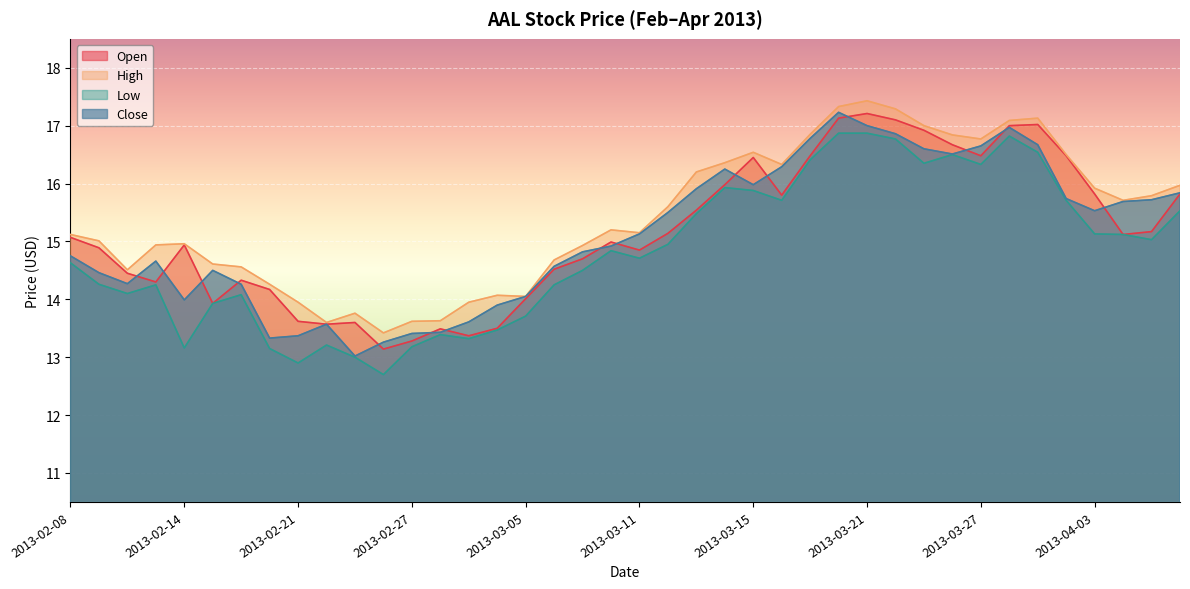

Is the value of close at 2013-02-19 greater than the value of open at 2013-02-08?

No